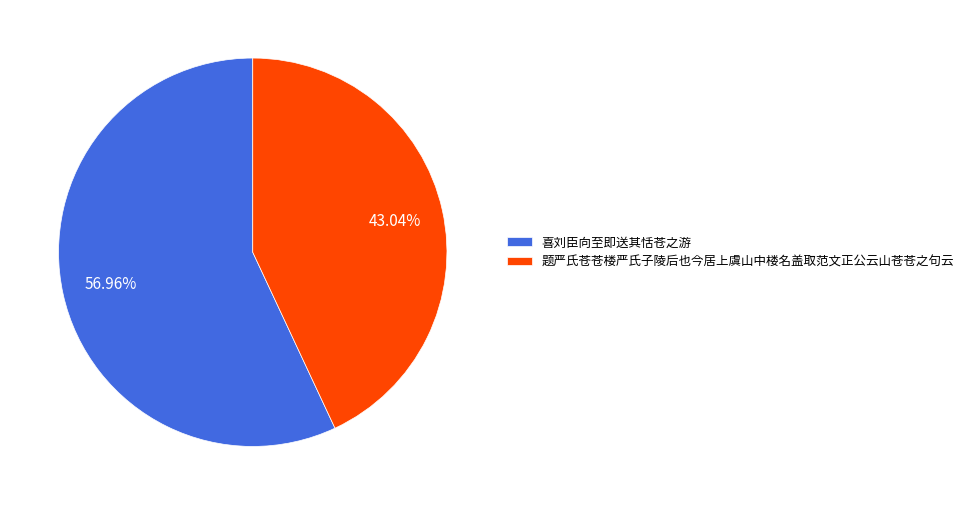

To the nearest percent, what is the difference between the largest and smallest slice percentages?

14%